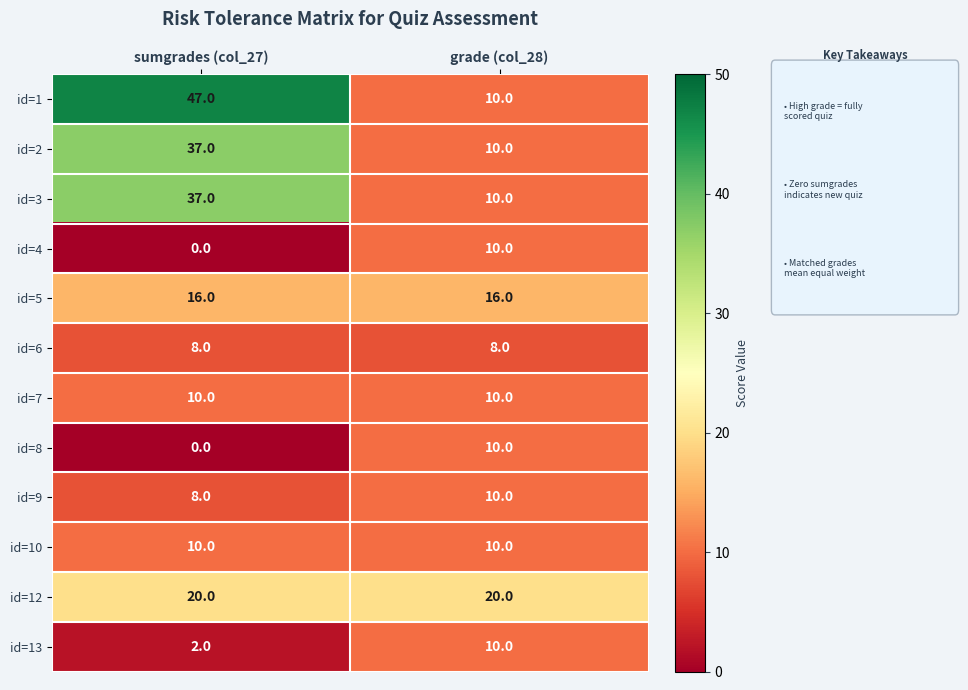

Reading left to right, list all the values displayed in this chart.

id=1: 47	10
id=2: 37	10
id=3: 37	10
id=4: 0	10
id=5: 16	16
id=6: 8	8
id=7: 10	10
id=8: 0	10
id=9: 8	10
id=10: 10	10
id=12: 20	20
id=13: 2	10